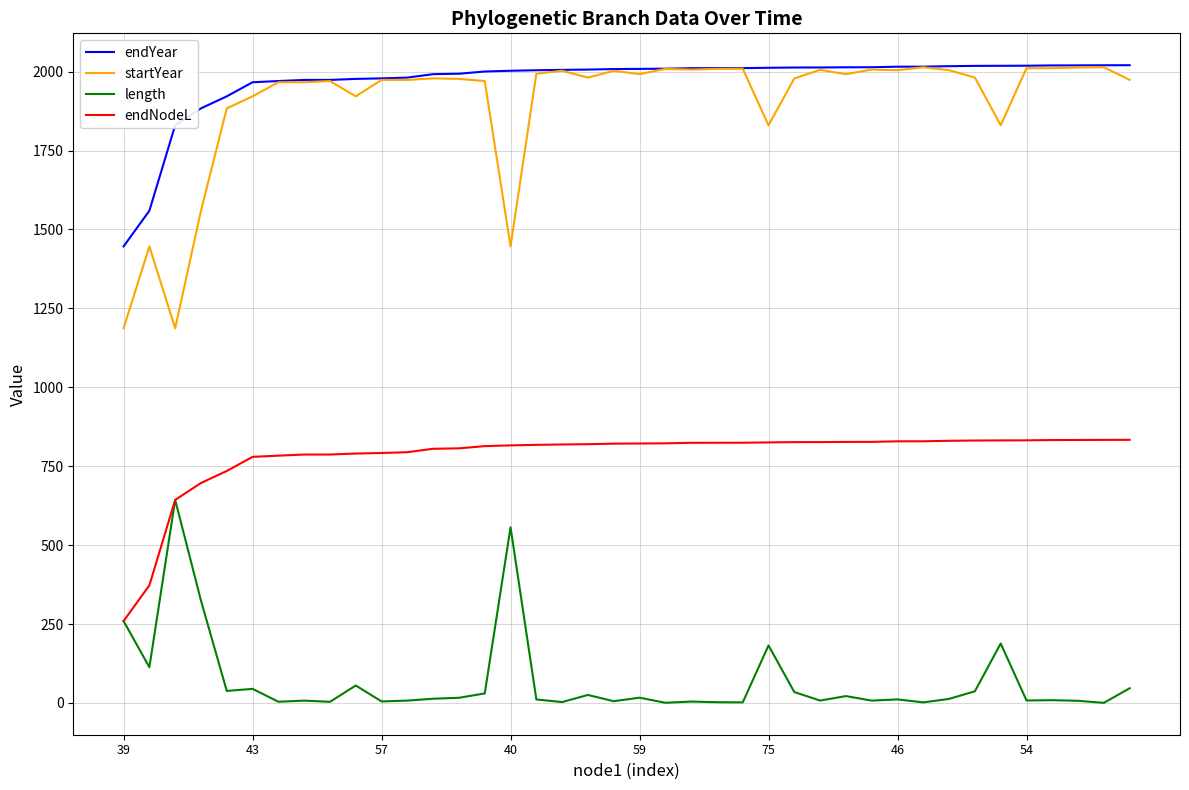

What are all the series names shown in the legend?

endYear, startYear, length, endNodeL